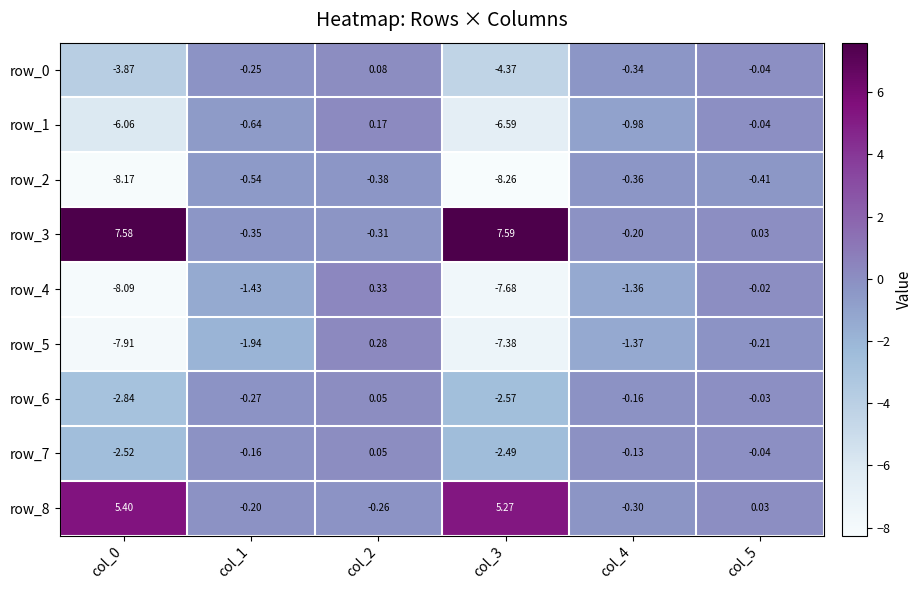

How many series are shown in this chart?

9